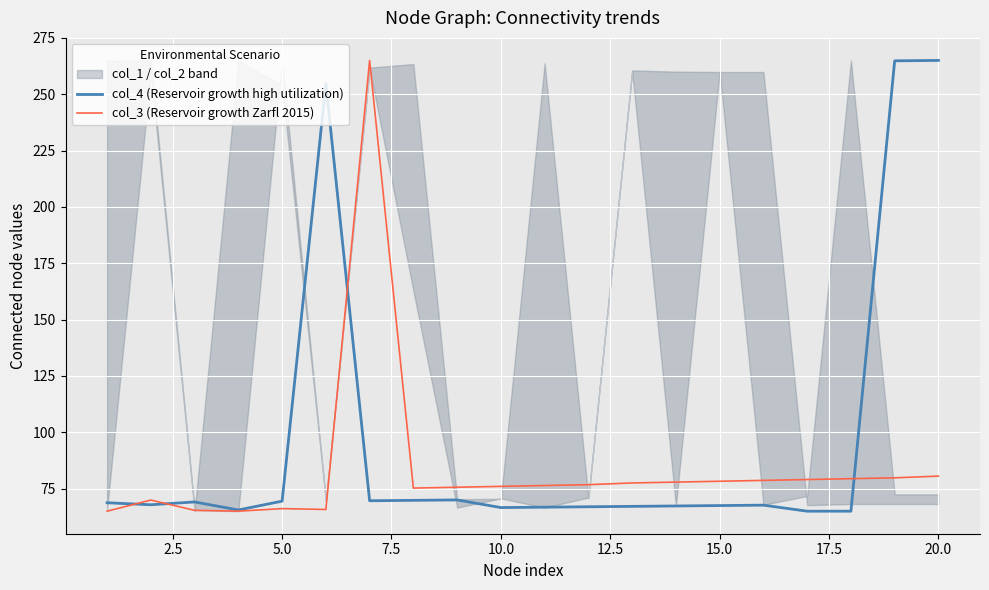

Is it true that col_4 (Reservoir growth high utilization) equals 104.5 at 10.0?

False